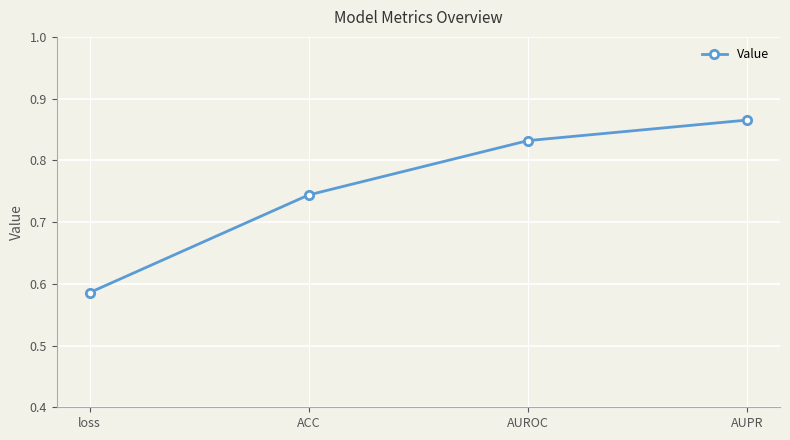

What is the change in value from loss to AUROC?

+0.2